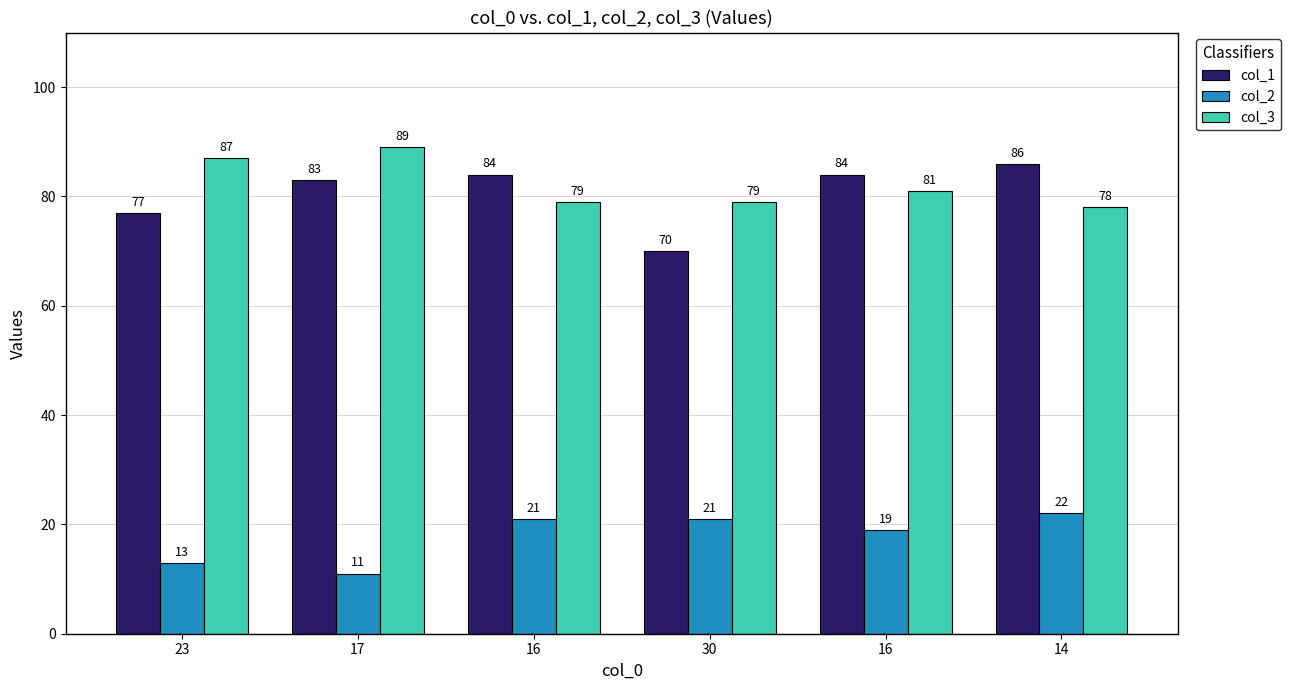

Which series has the largest total across all categories?

col_3